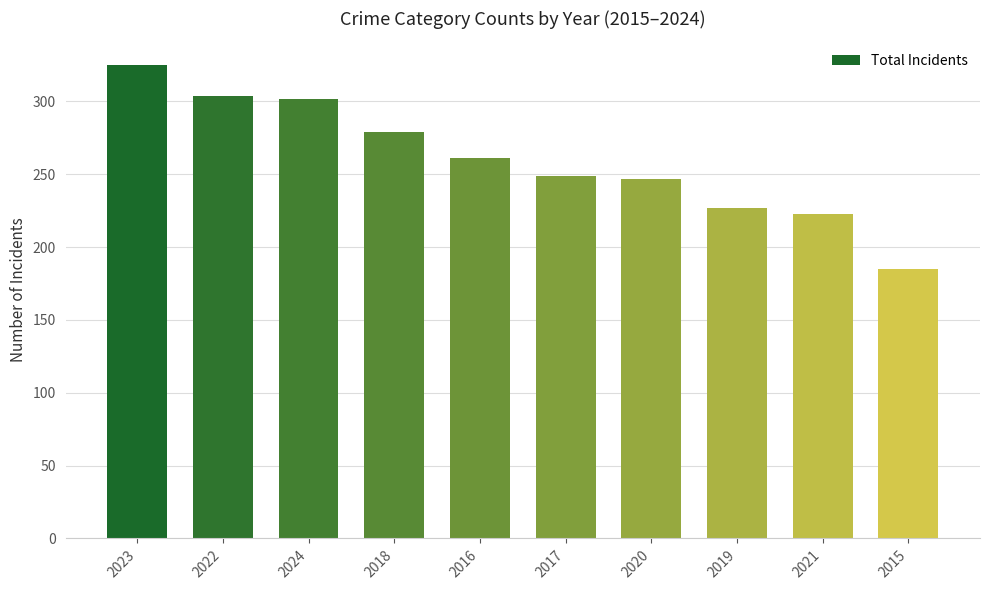

True or false: the data shows 249 at 2017.

True